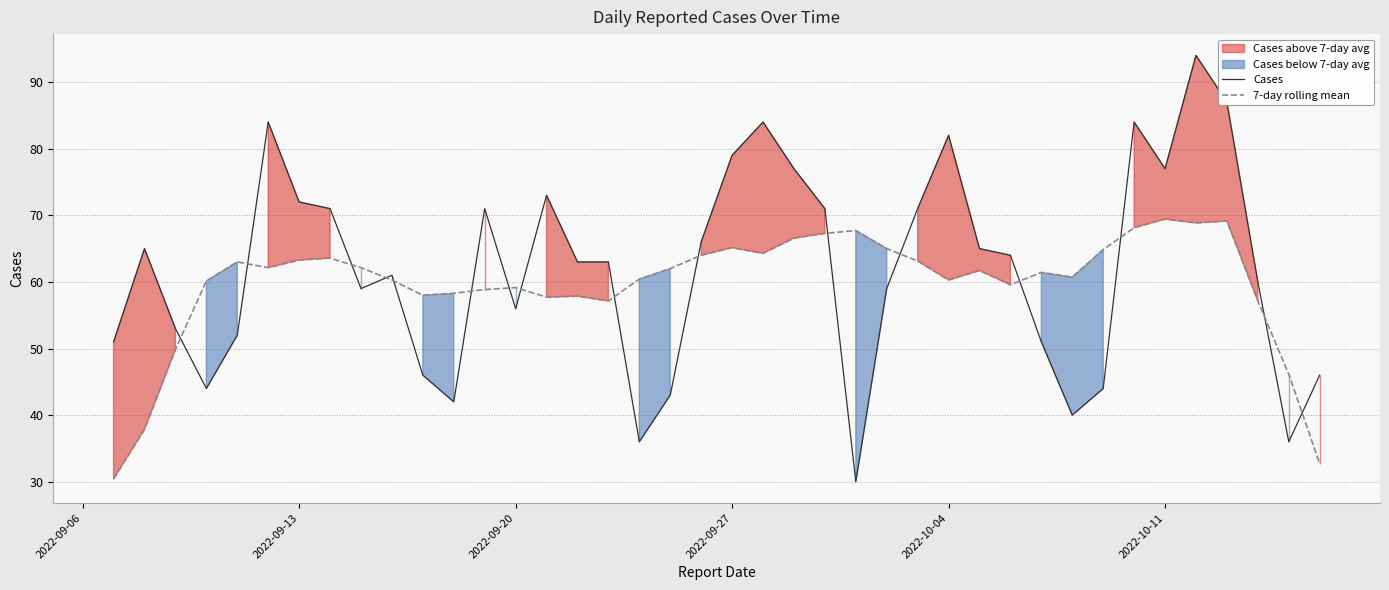

Which series has the widest spread of values?

Cases